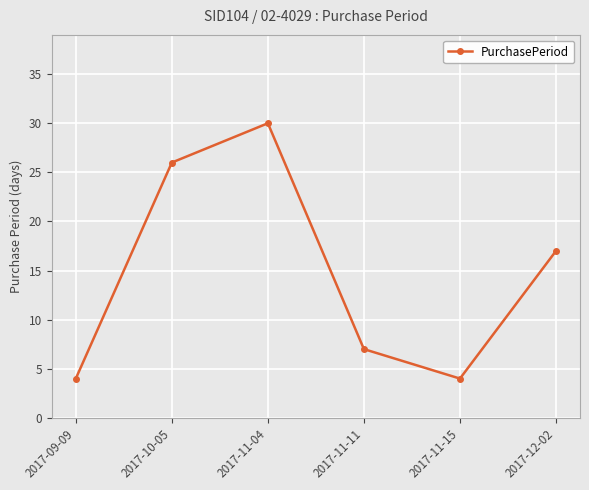

Where is the data nearest to the value 17?

2017-12-02